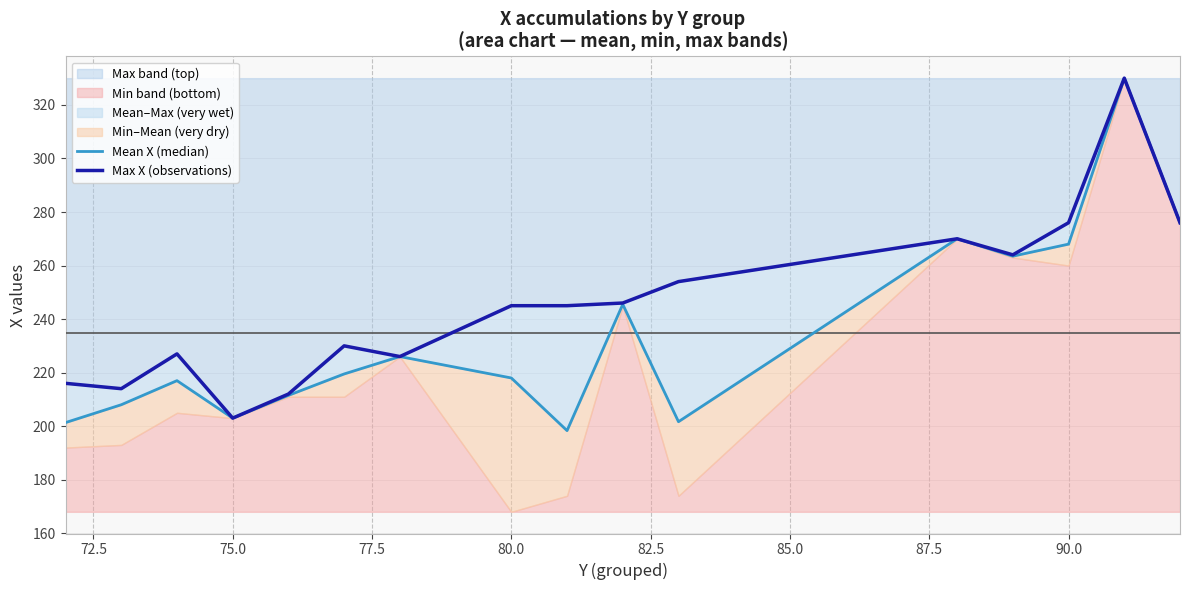

What is the maximum value for Max band (top)?

330